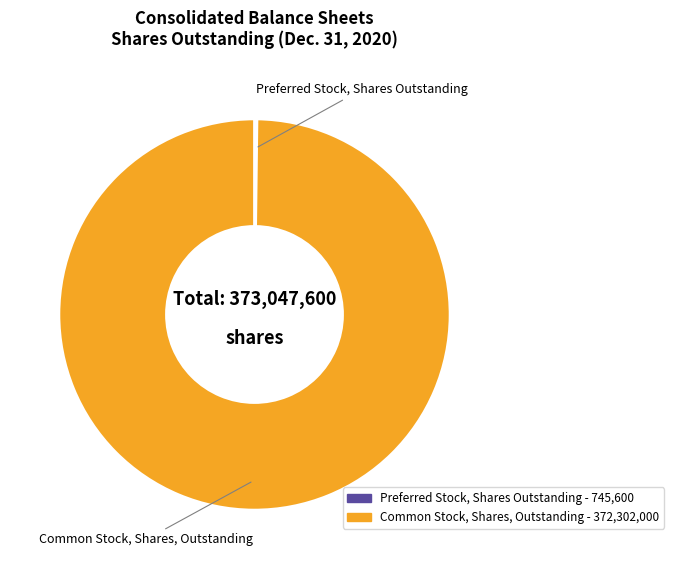

Is it true that Common Stock, Shares, Outstanding is 100% of the pie?

True